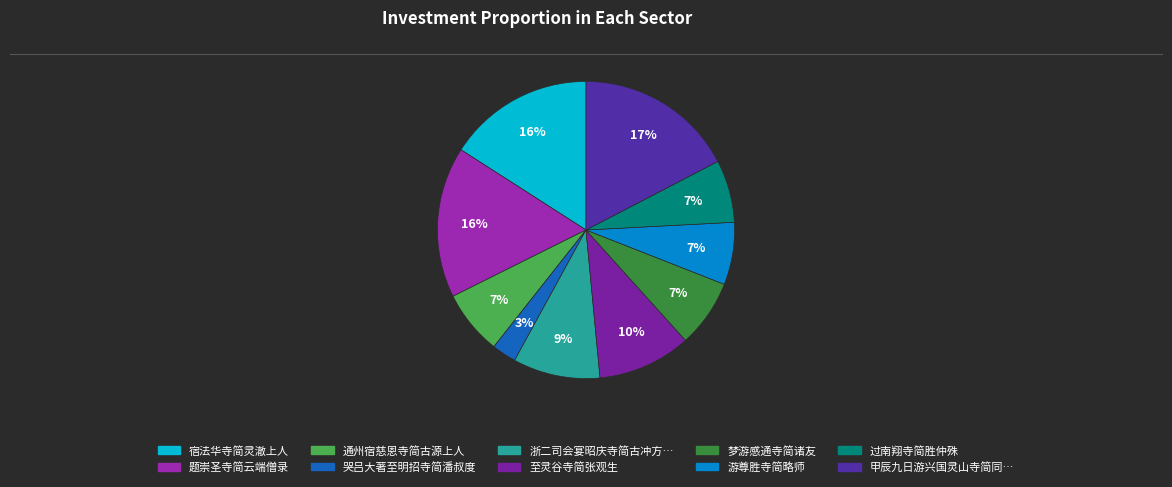

How many segments does this pie chart have?

10